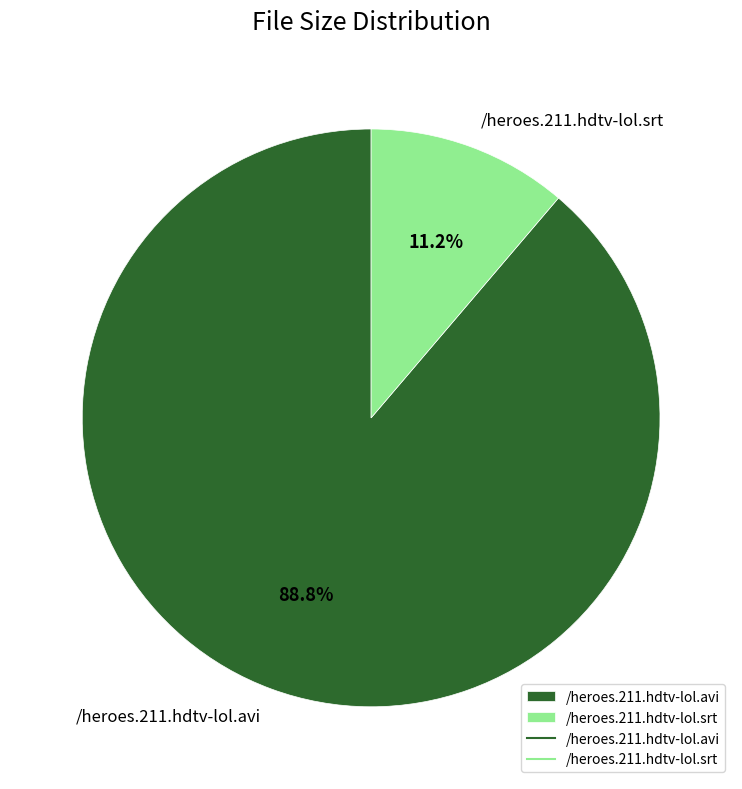

What percentage is the /heroes.211.hdtv-lol.avi slice, to the nearest percent?

89%